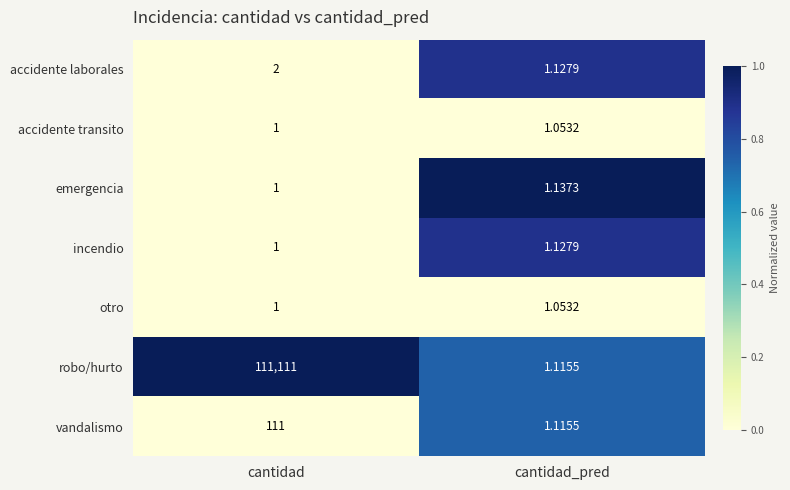

At which label is accidente transito closest to 1?

cantidad